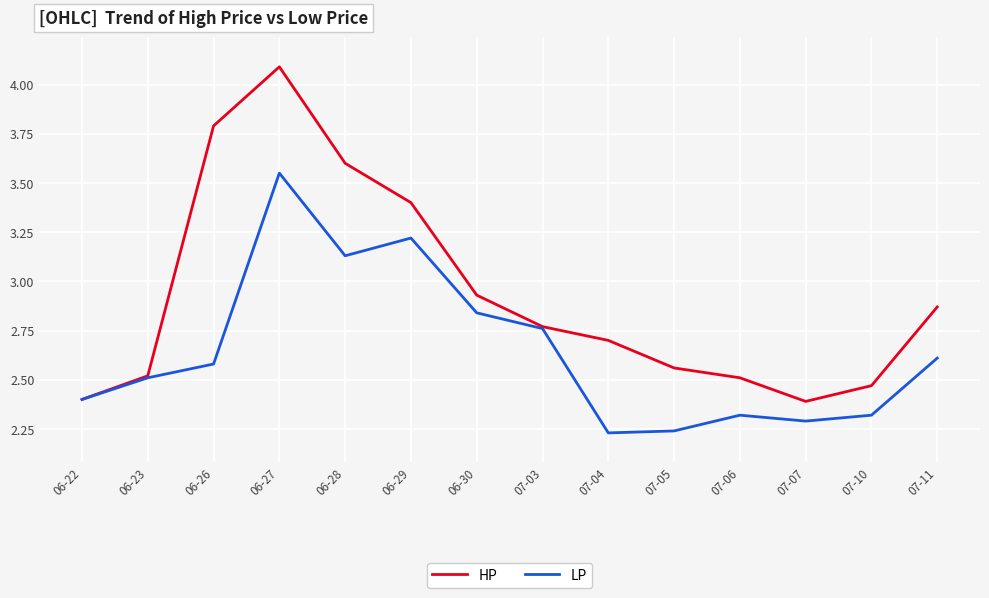

Does the chart display data point markers on the line(s)?

No